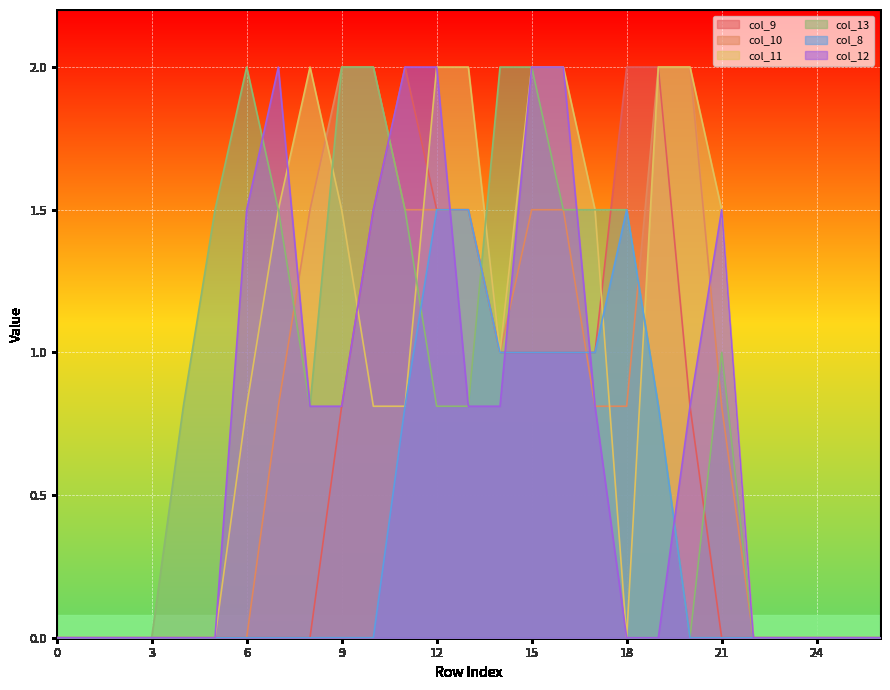

Rank the series at 15 from lowest to highest value.

col_9, col_8, col_10, col_11, col_13, col_12